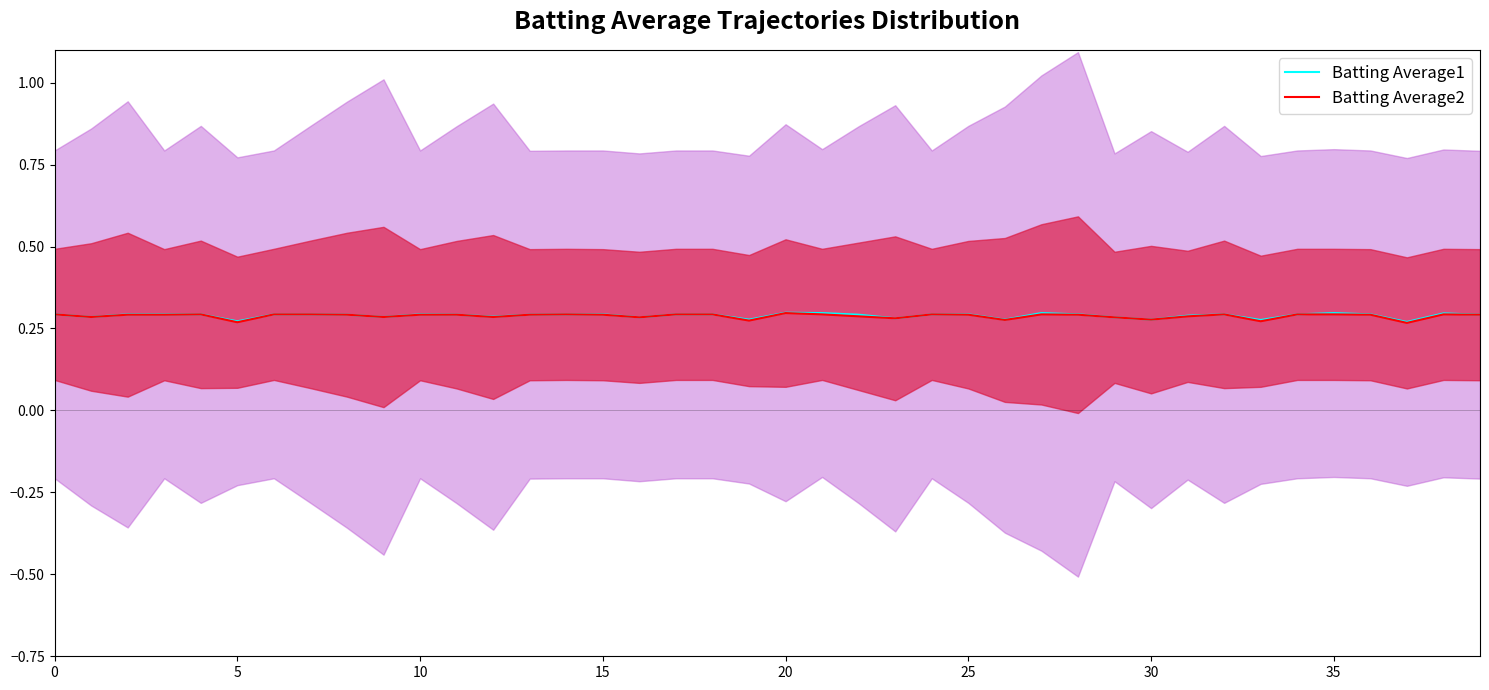

The Batting Average2 series shows 0.5 at 0. True or false?

False